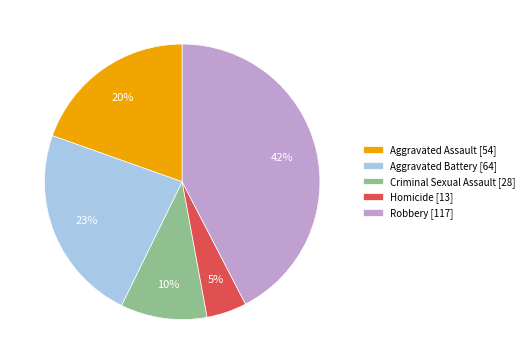

Is it true that Aggravated Assault is 20% of the pie?

True